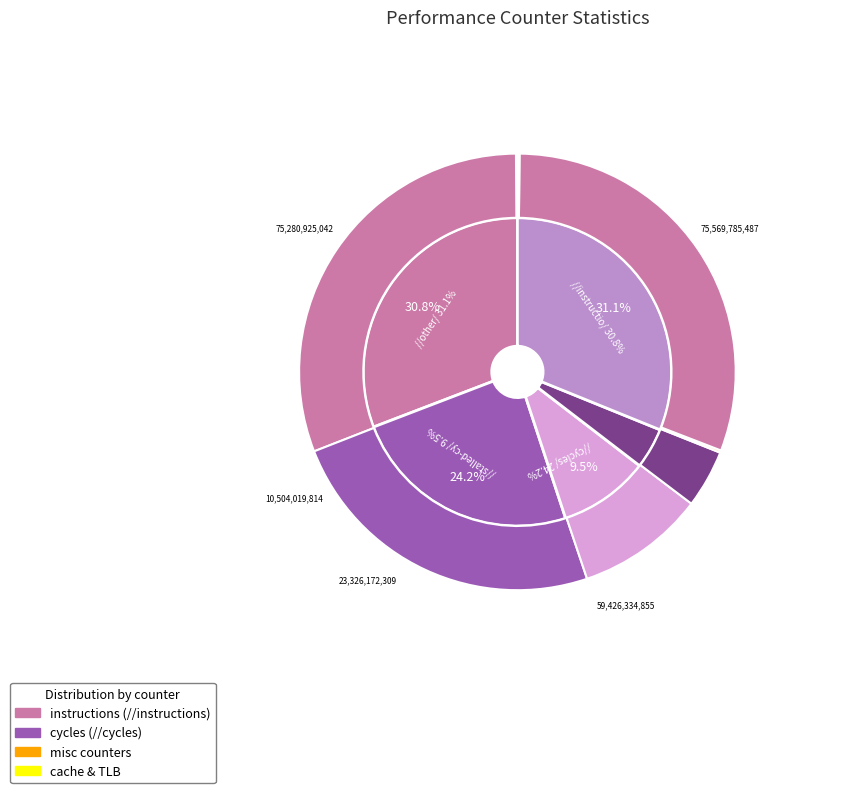

Which has a higher value, stalled-cycles-frontend or cache-misses?

stalled-cycles-frontend